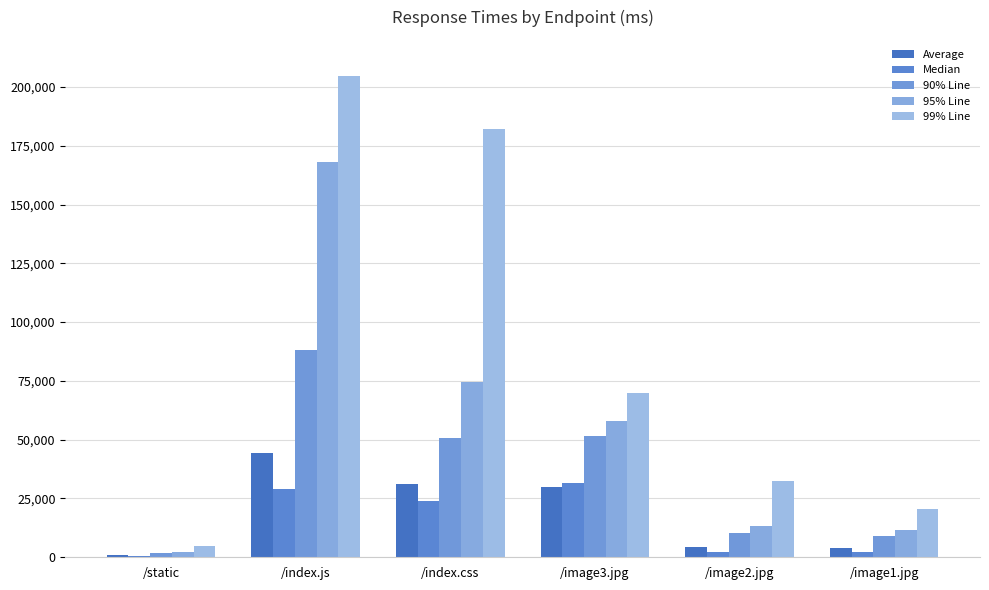

At how many categories does at least one series exceed 50214?

3